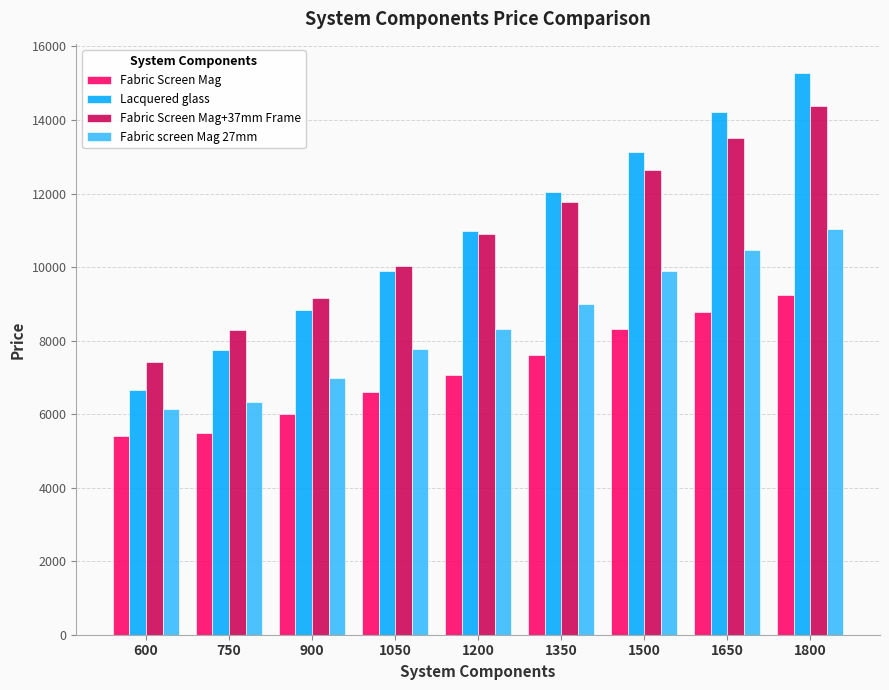

At which label does Fabric Screen Mag+37mm Frame reach its peak?

1800